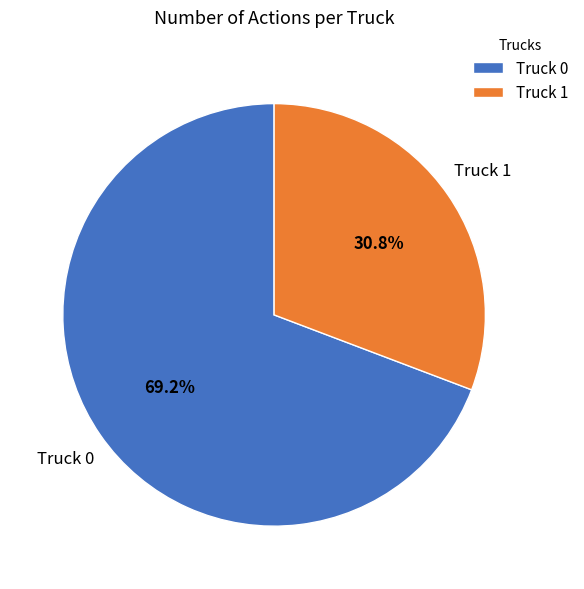

Combined, do Truck 1 and Truck 0 account for over 50%?

Yes